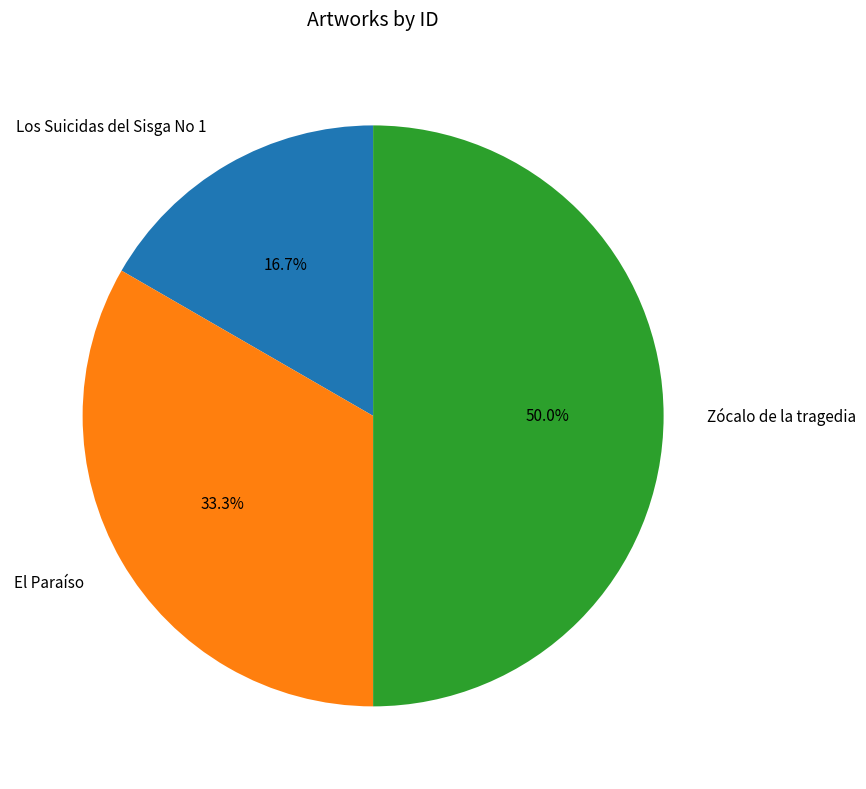

To the nearest percent, what is the average slice percentage?

33%